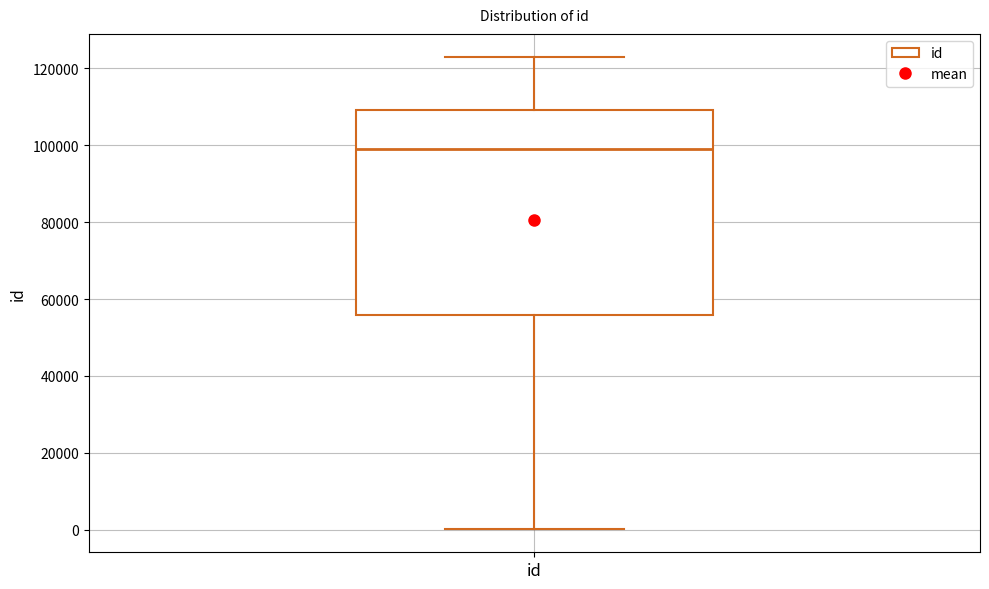

Where does the upper whisker of the box for id end on the y-axis? The values are not printed on the chart, so give them approximately, as read against the axis.

122000